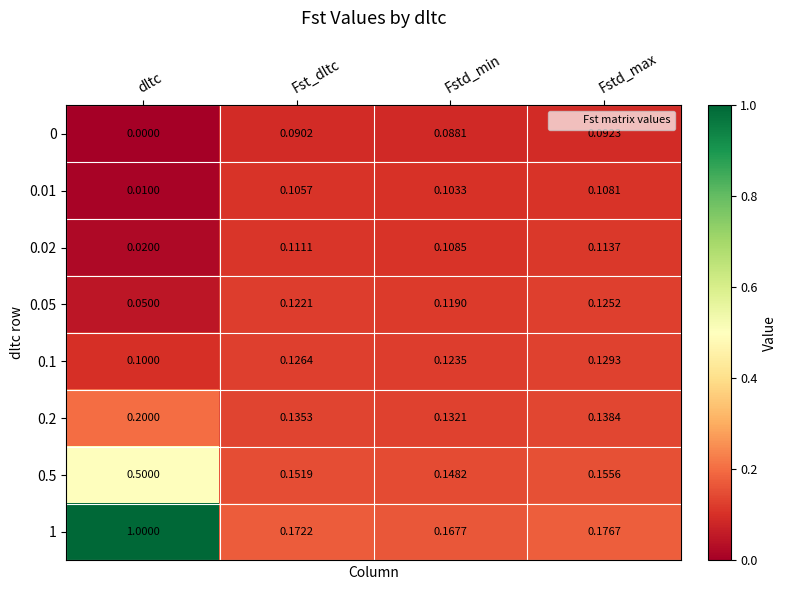

Which series has the widest spread of values?

1